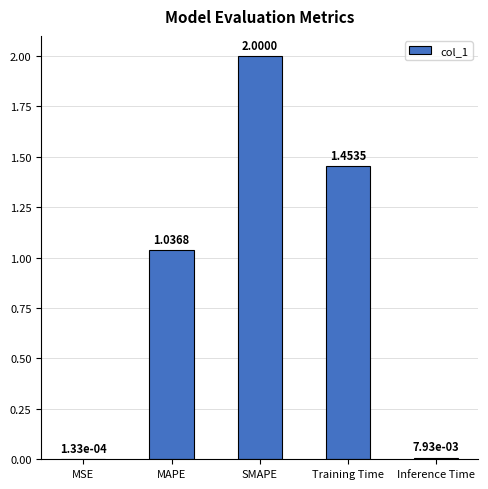

What is the sum of the values at SMAPE and Inference Time?

2.0